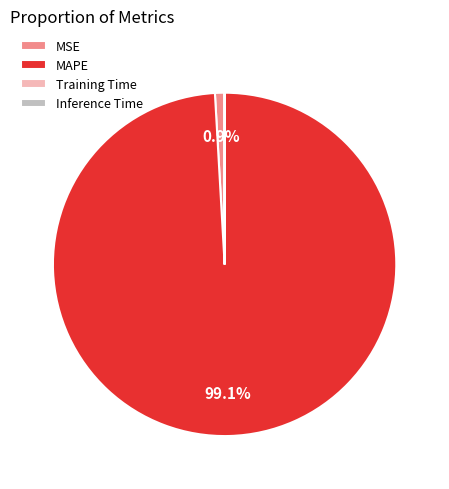

Which category accounts for the majority?

MAPE